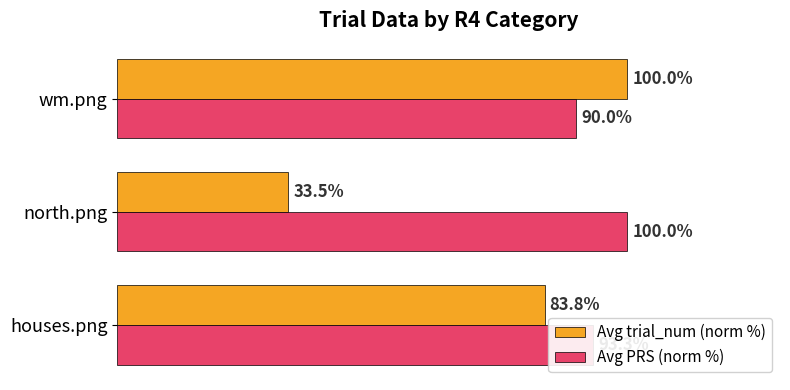

Which series changed the most between north.png and wm.png?

Avg trial_num (norm %)